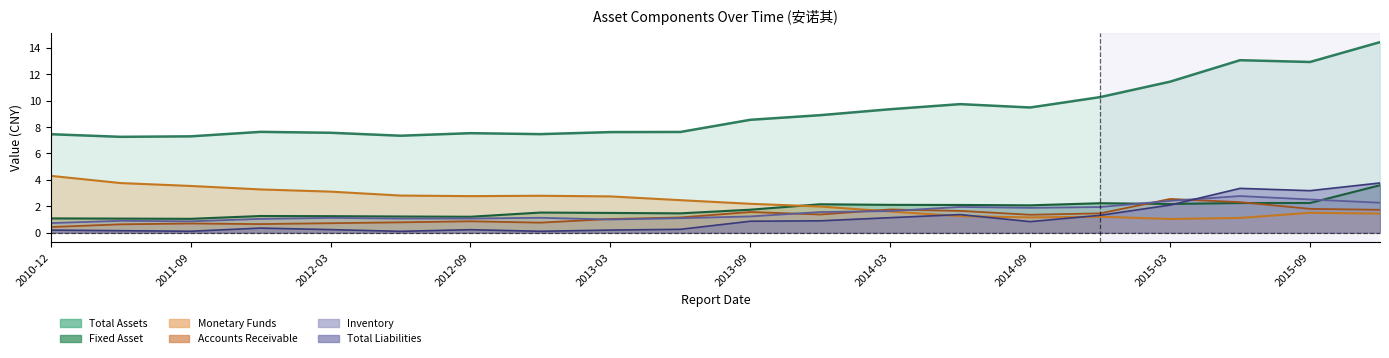

List the series in order of their peak value, highest first.

TOTAL_ASSETS, MONETARYFUNDS, TOTAL_LIABILITIES, FIXED_ASSET, INVENTORY, ACCOUNTS_RECE